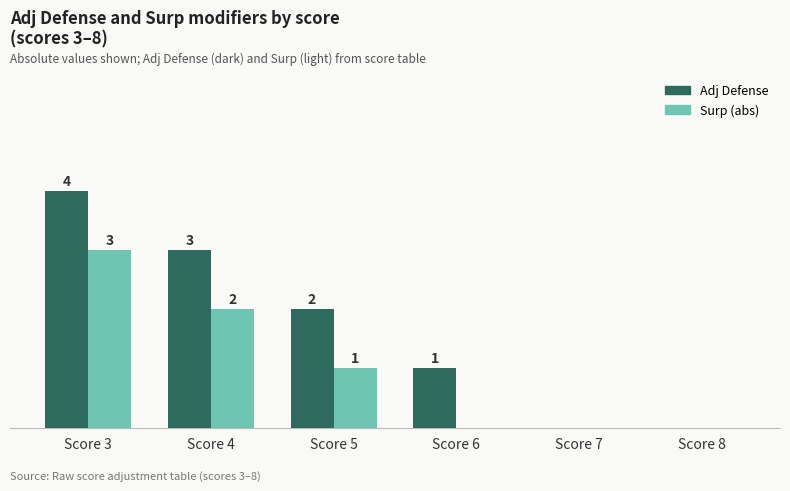

Between Score 6 and Score 8, which series saw the biggest shift?

Adj Defense